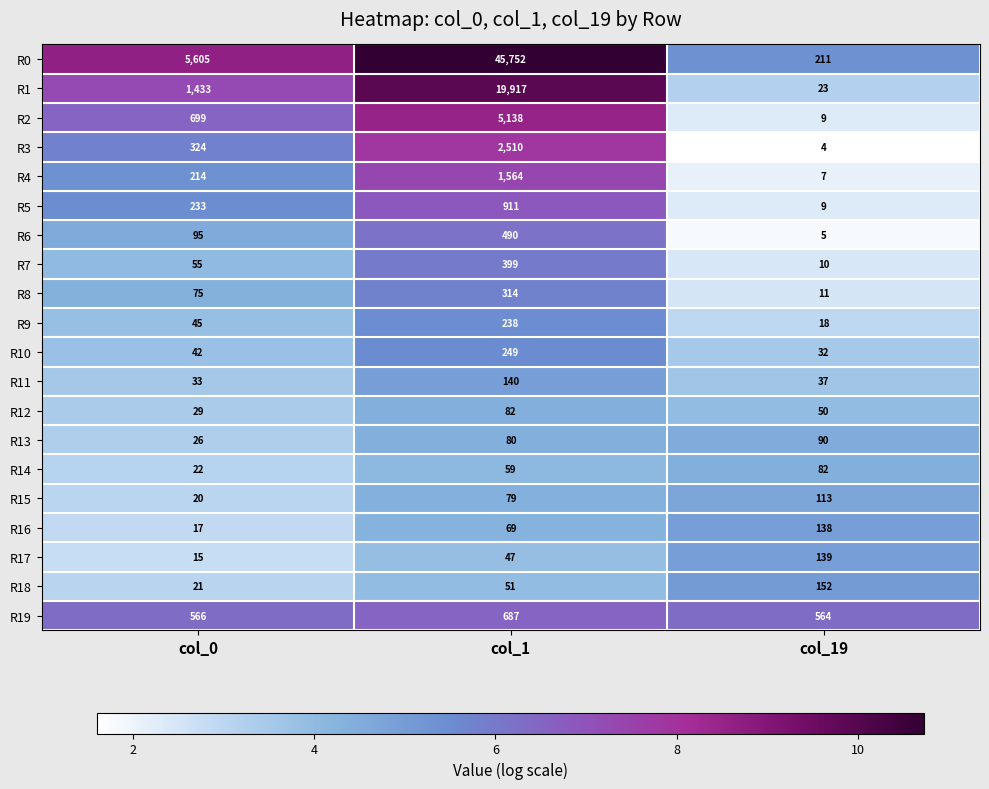

The value of R18 at col_0 is 21. True or false?

True